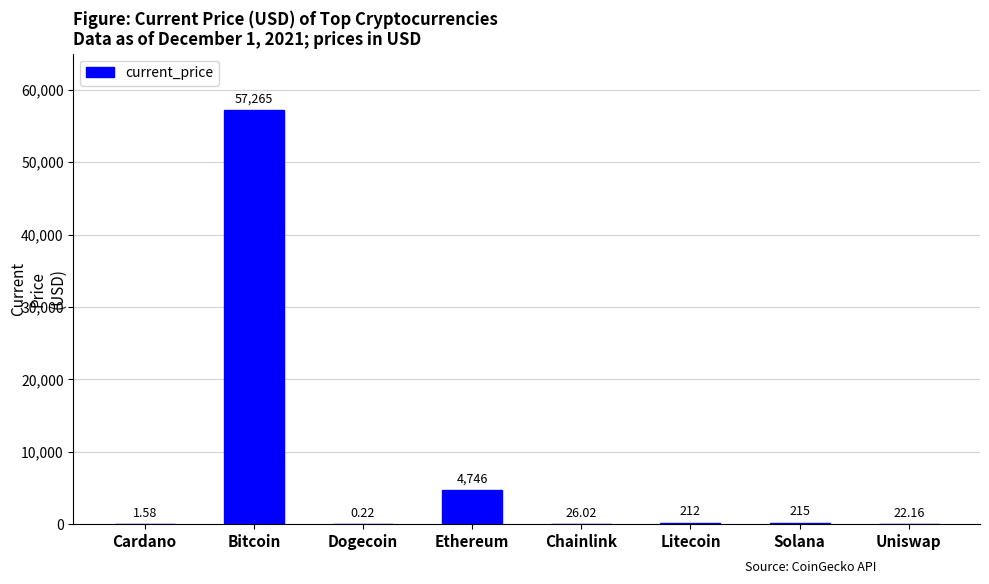

Does the chart contain stacked bars?

No